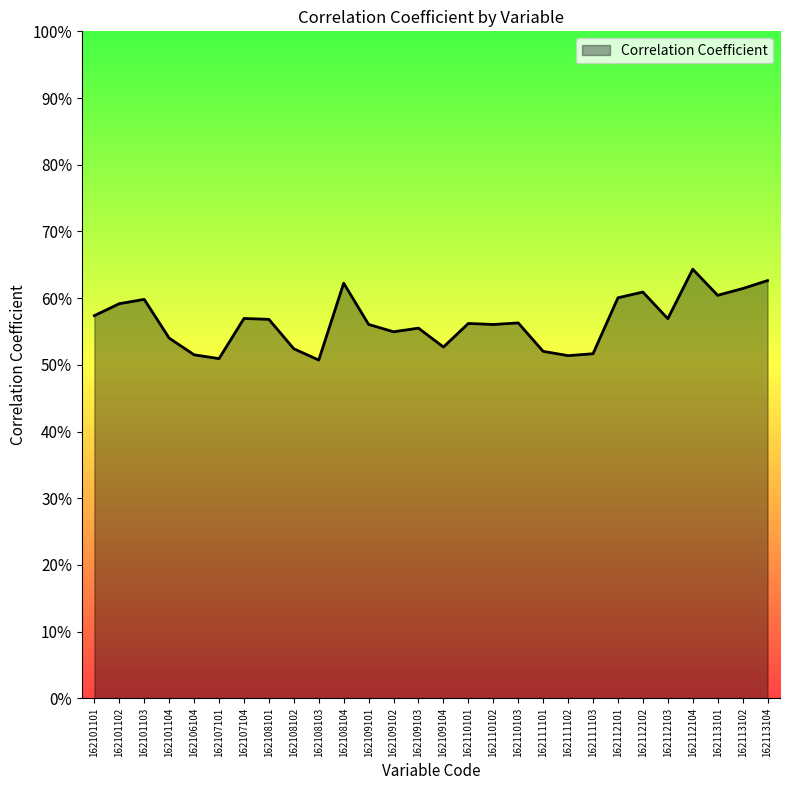

Which has a higher value, 162112104 or 162109103?

162112104